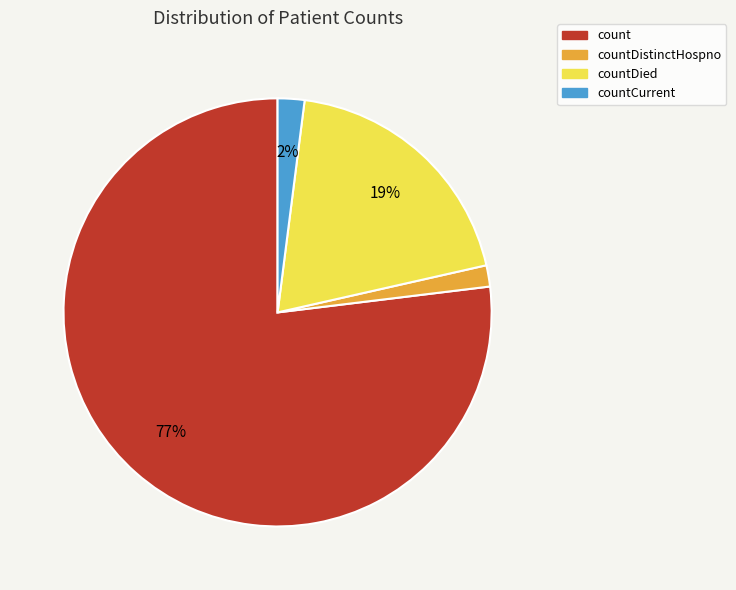

How many segments does this pie chart have?

4